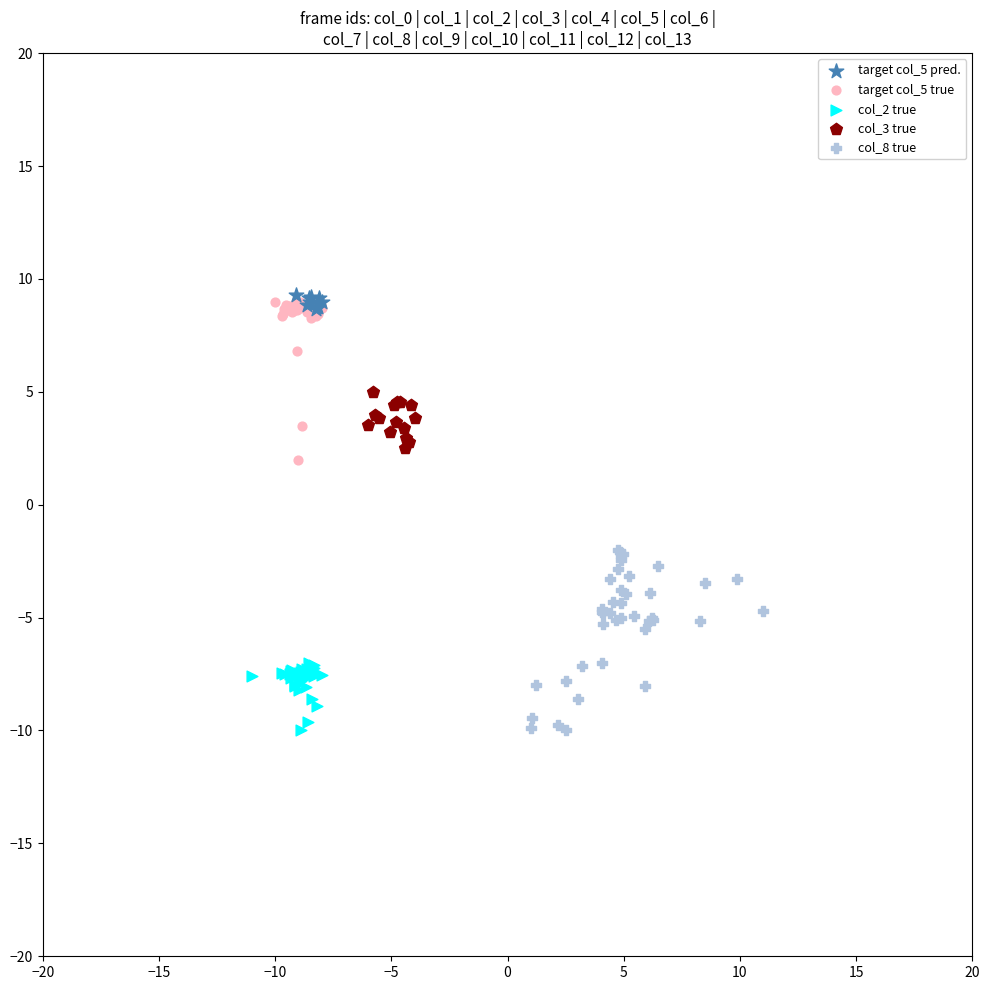

What are all the series names shown in the legend?

target col_5 pred., target col_5 true, col_2 true, col_3 true, col_8 true